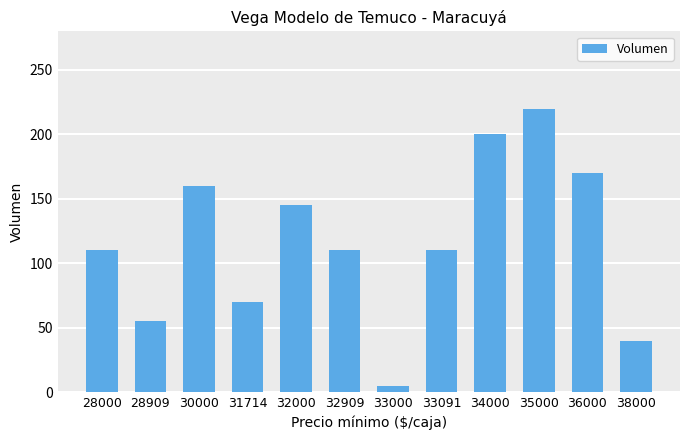

What is the difference between the maximum and minimum values?

215